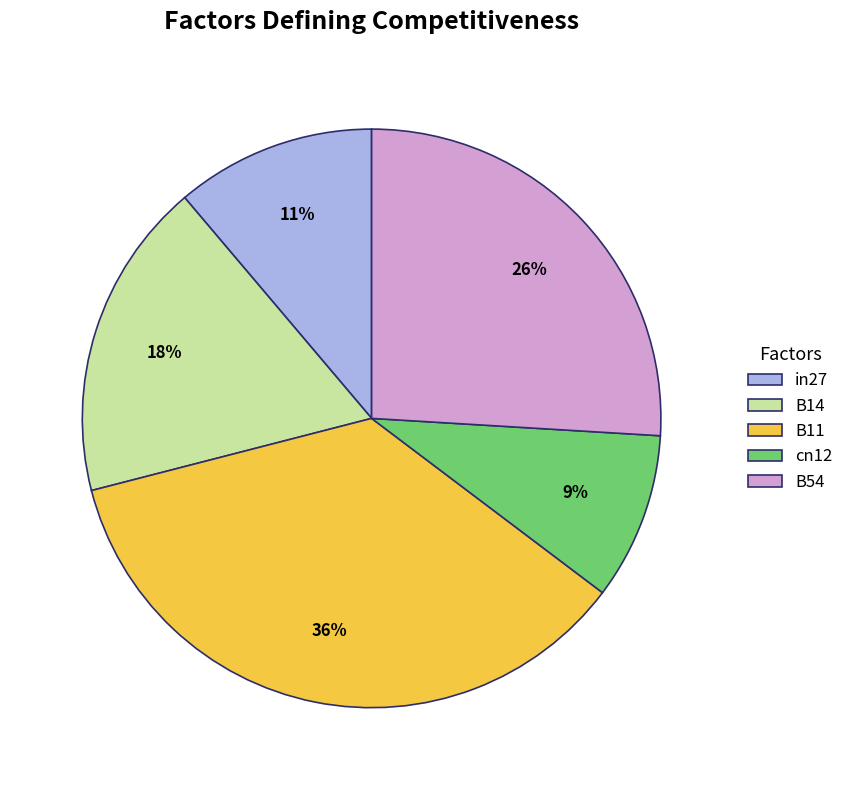

How many segments does this pie chart have?

5